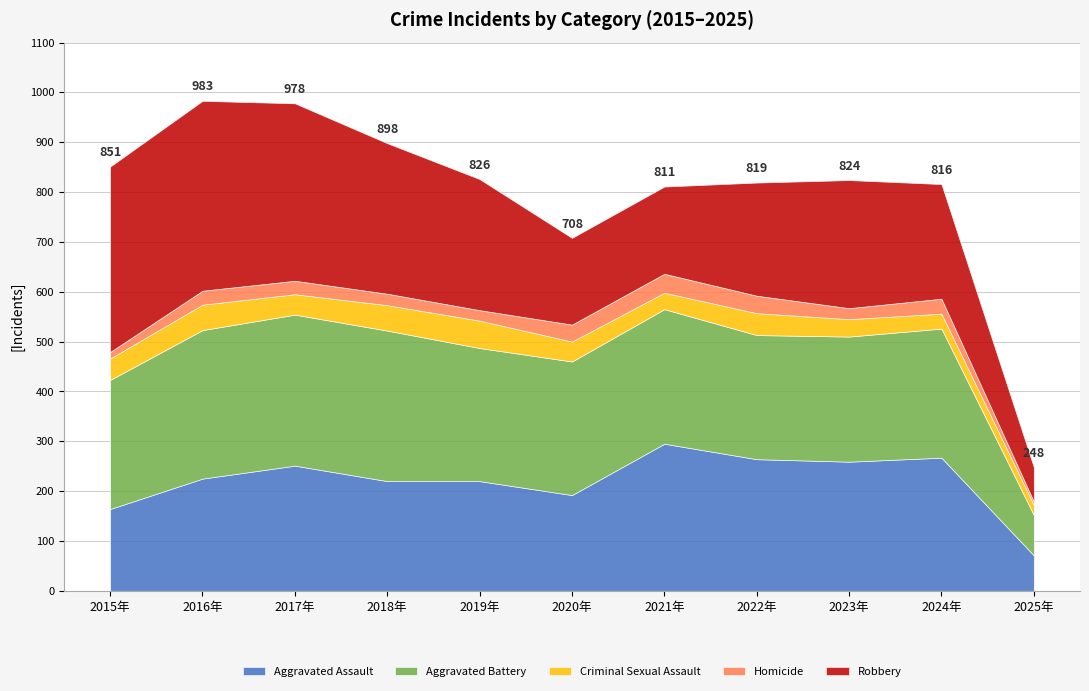

Reading left to right, what are all the values shown in this chart?

Aggravated Assault: 164	225	251	220	220	192	295	264	259	267	71
Aggravated Battery: 259	298	303	302	267	268	270	249	251	259	81
Criminal Sexual Assault: 43	51	41	51	55	40	33	44	35	30	20
Homicide: 13	28	27	23	21	34	38	35	22	30	7
Robbery: 372	381	356	302	263	174	175	227	257	230	69